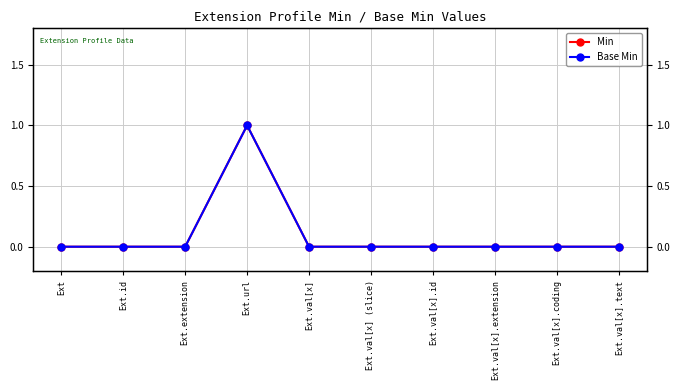

How many data points does each series have?

10